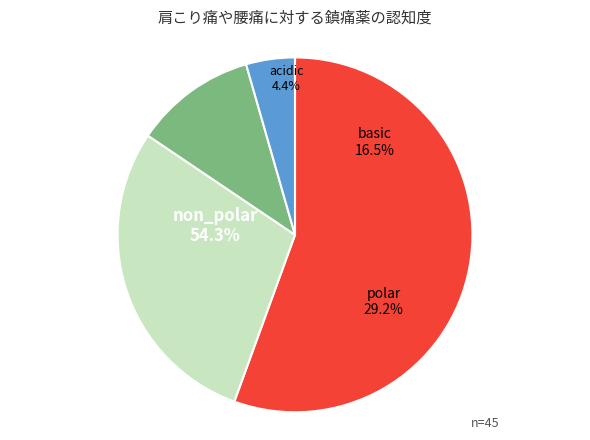

Is there any slice that represents more than half of the pie?

Yes